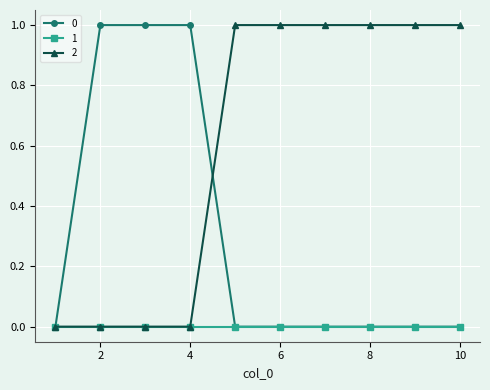

List the series in order of their overall mean, lowest first.

1, 0, 2